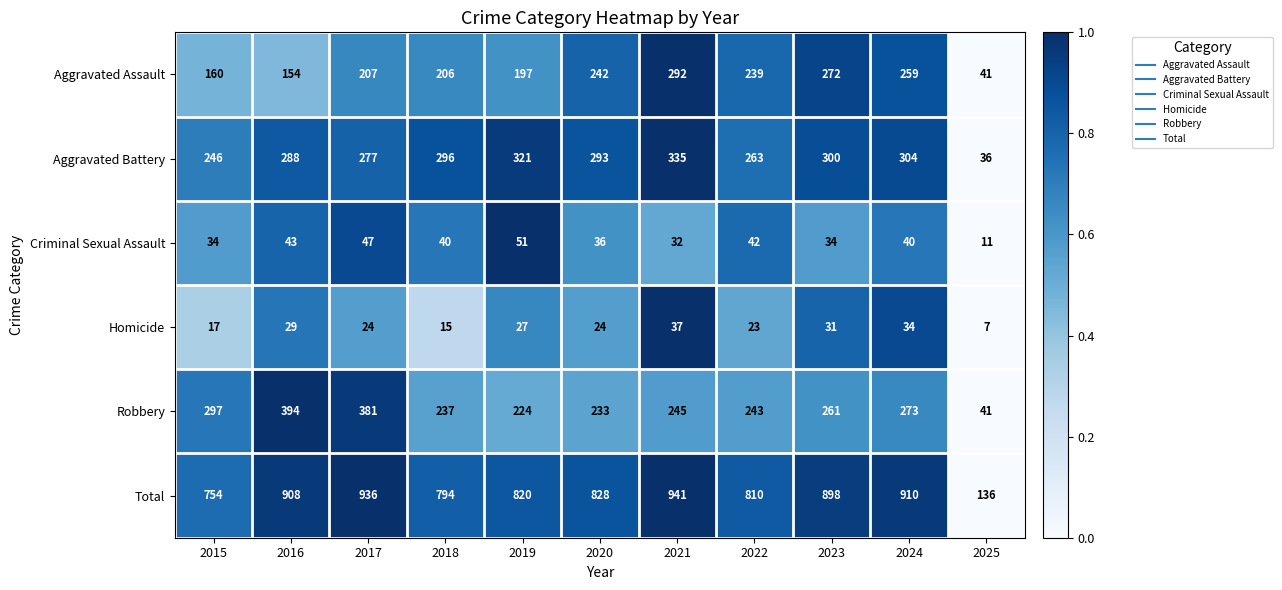

At which label is Aggravated Battery closest to 185?

2015